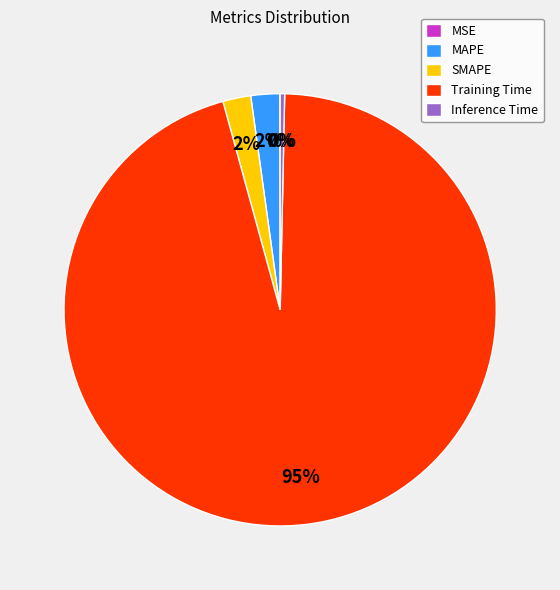

True or false: SMAPE accounts for 2% of the total.

True